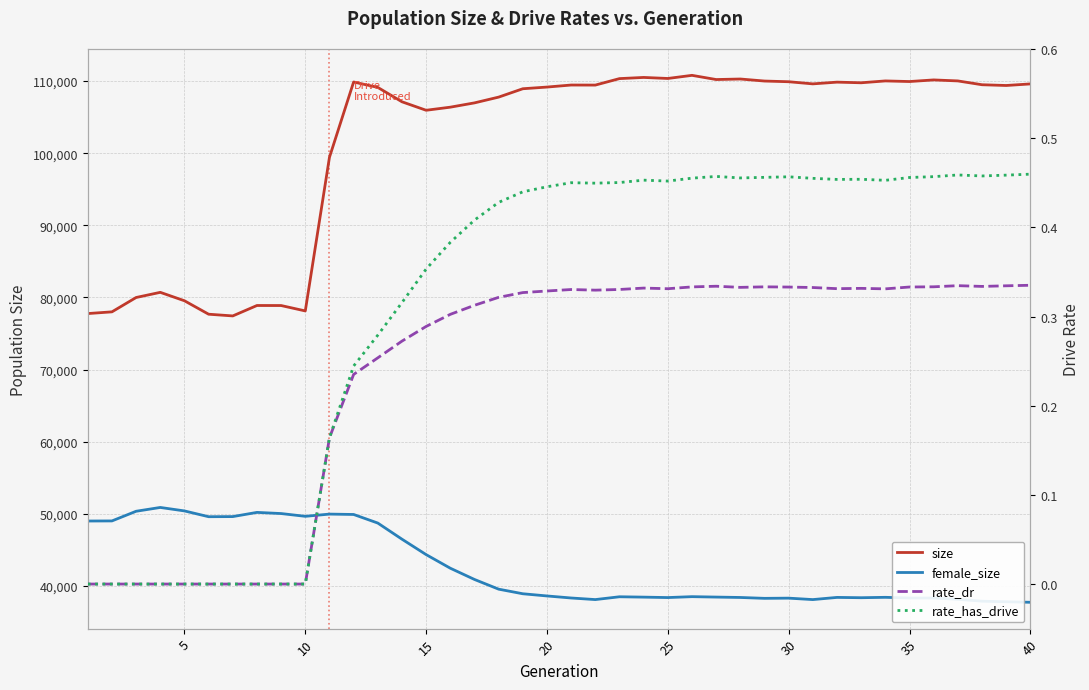

True or false: size has more than 1 interior local peaks.

True